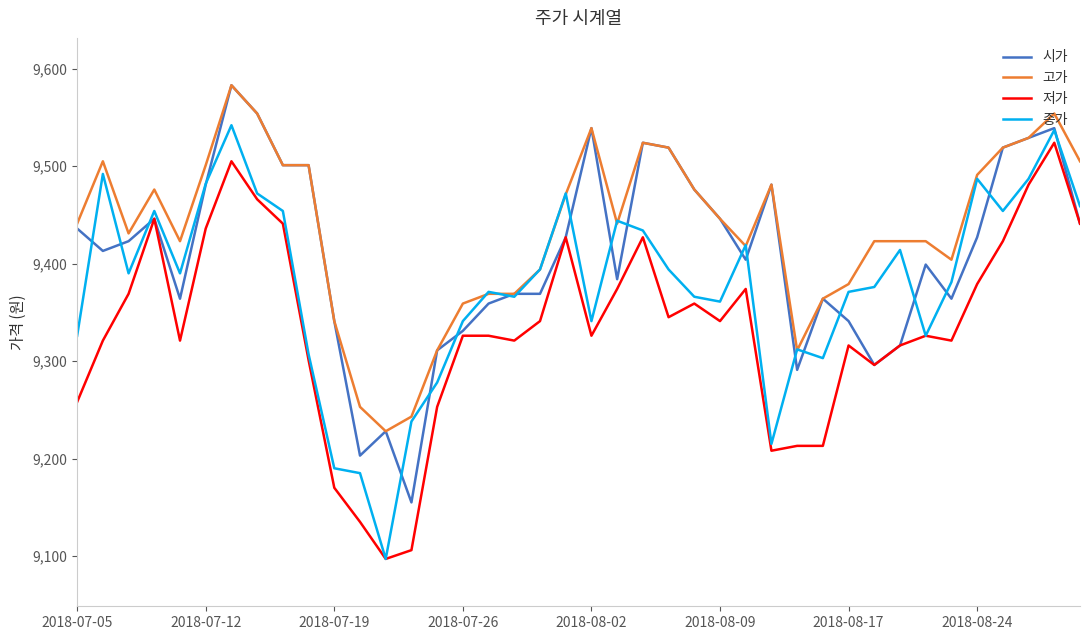

What is the maximum value shown in the chart?

9583